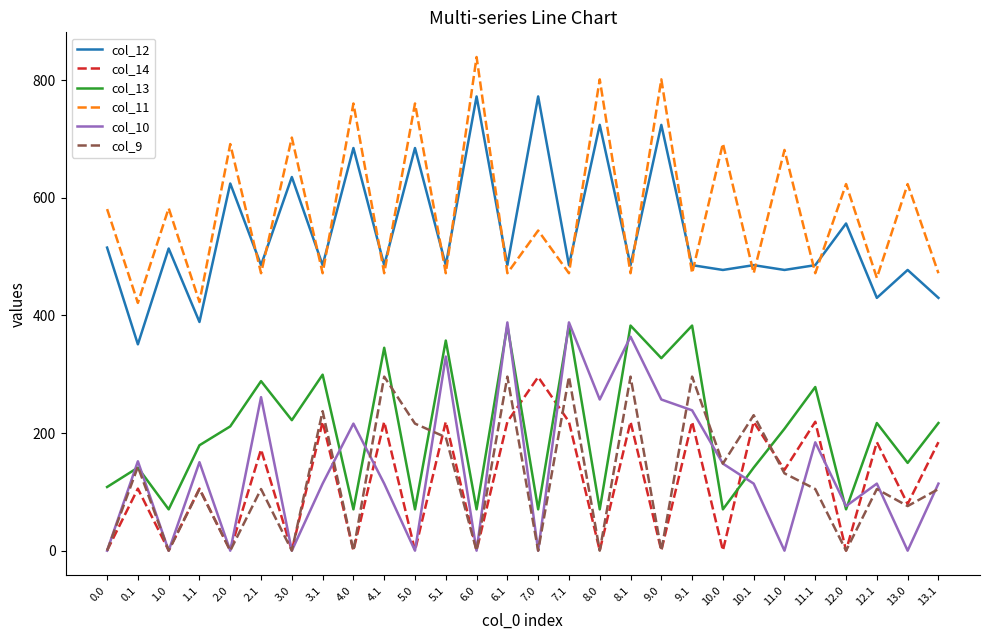

True or false: col_10 and col_11 intersect in this chart.

False